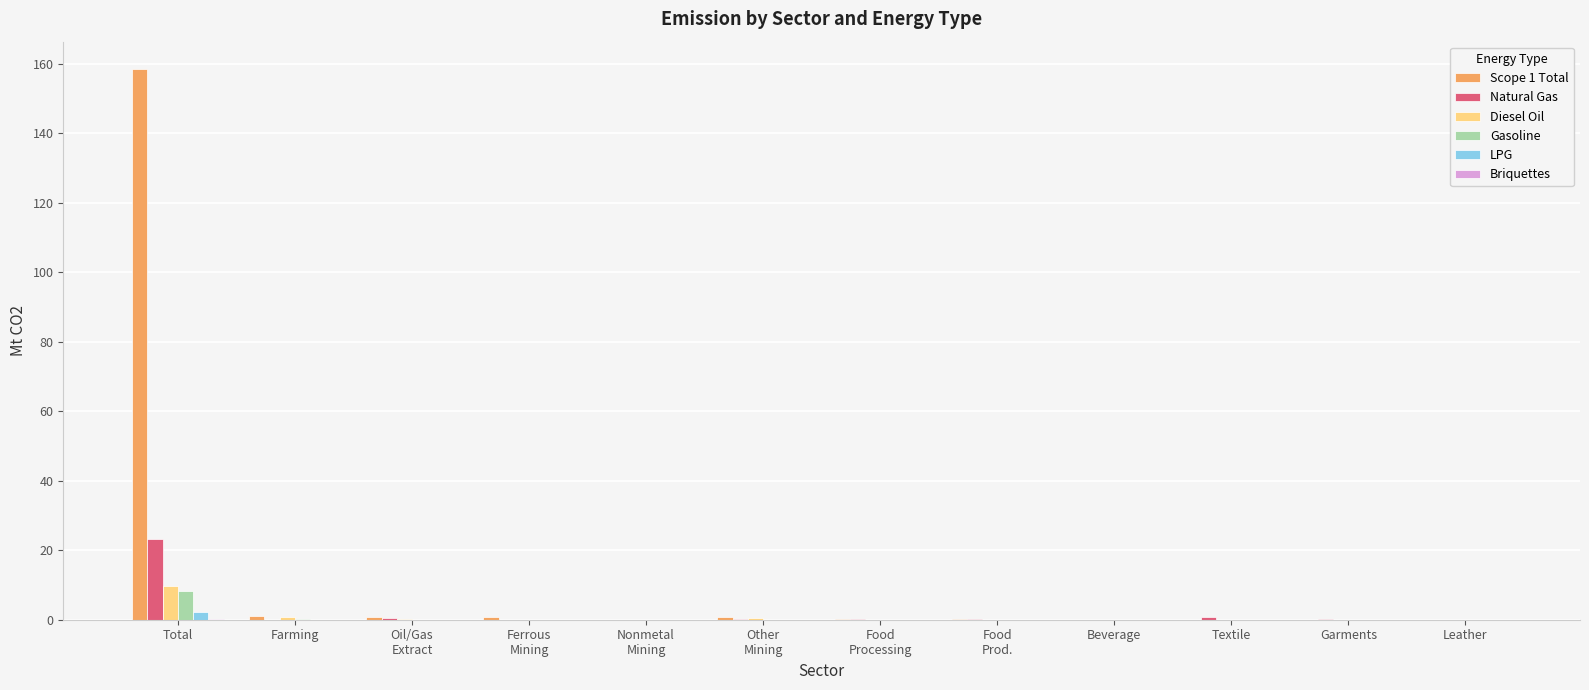

True or false: LPG has a value of 0.0 at Food
Processing.

True